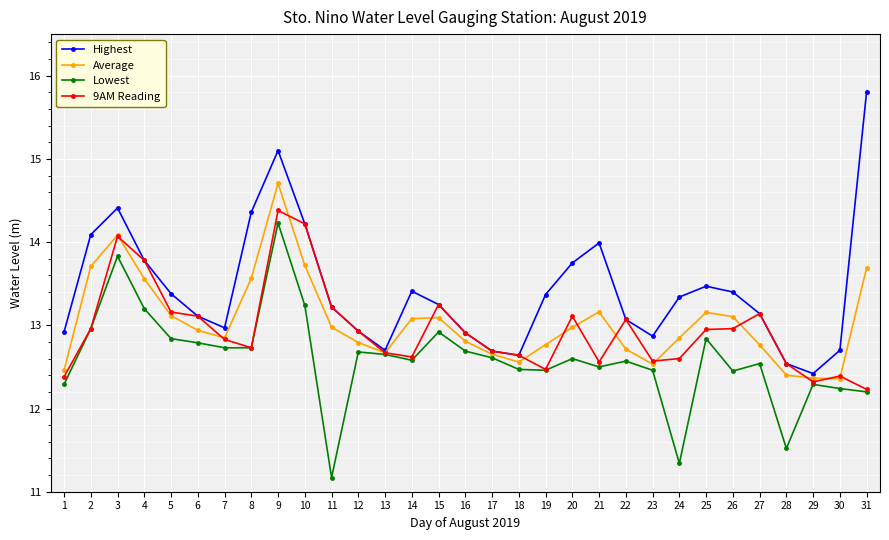

What is the spread (max minus min) of values at 8?

1.6